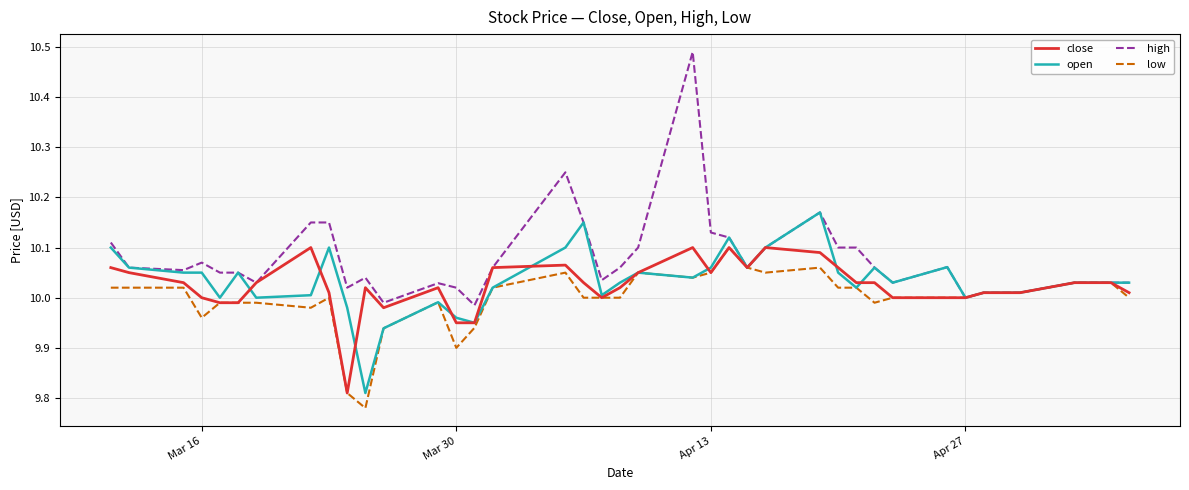

Which series has the largest range (max minus min)?

high